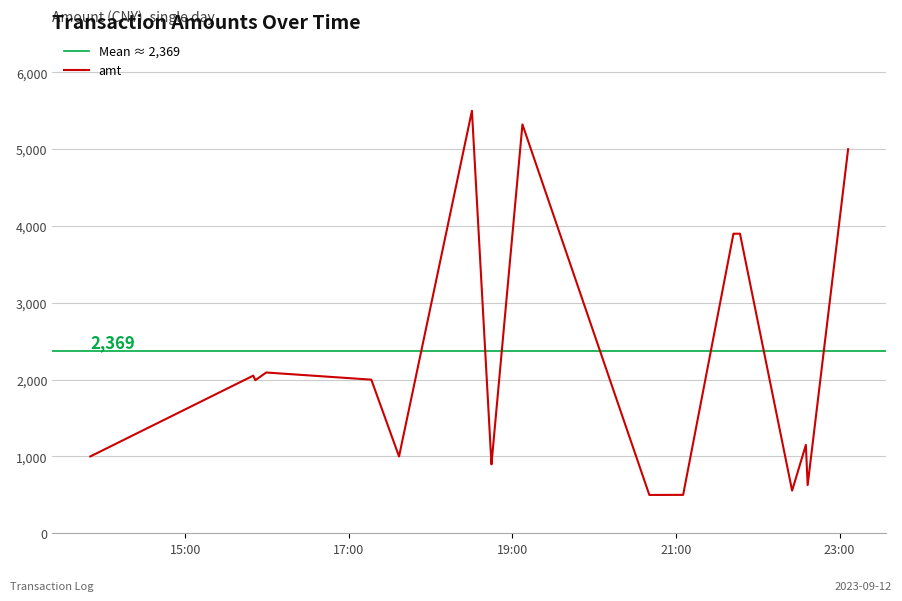

Is it true that the value at 2023-09-12 22:36:33 is 347.3?

False